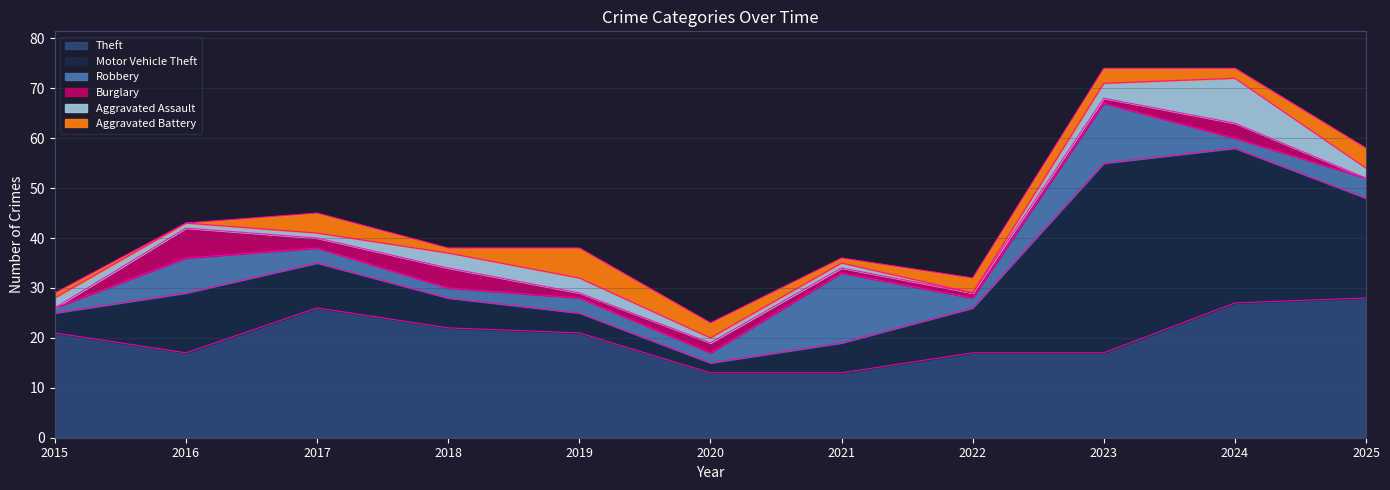

What is the difference between the Aggravated Assault values at 2025 and 2021?

1